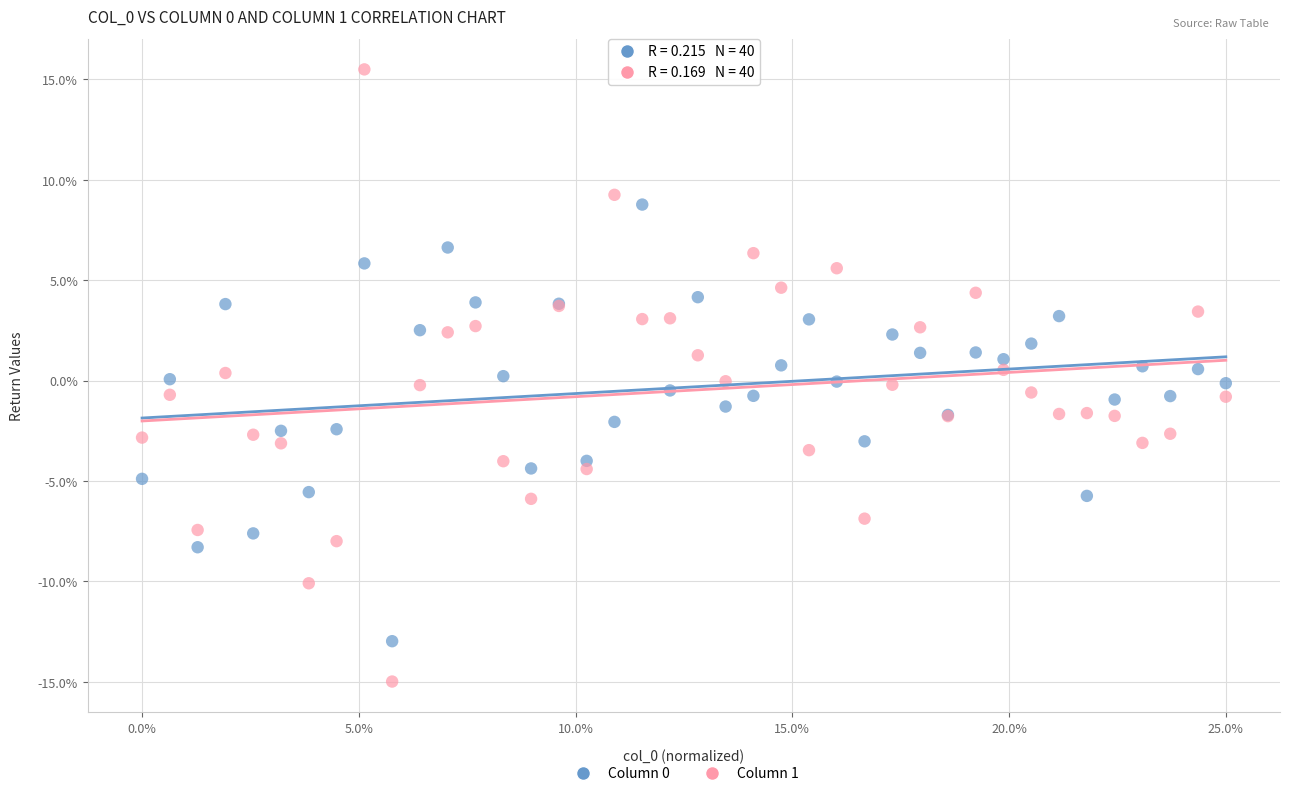

Which series reaches the minimum Y coordinate?

Column 1